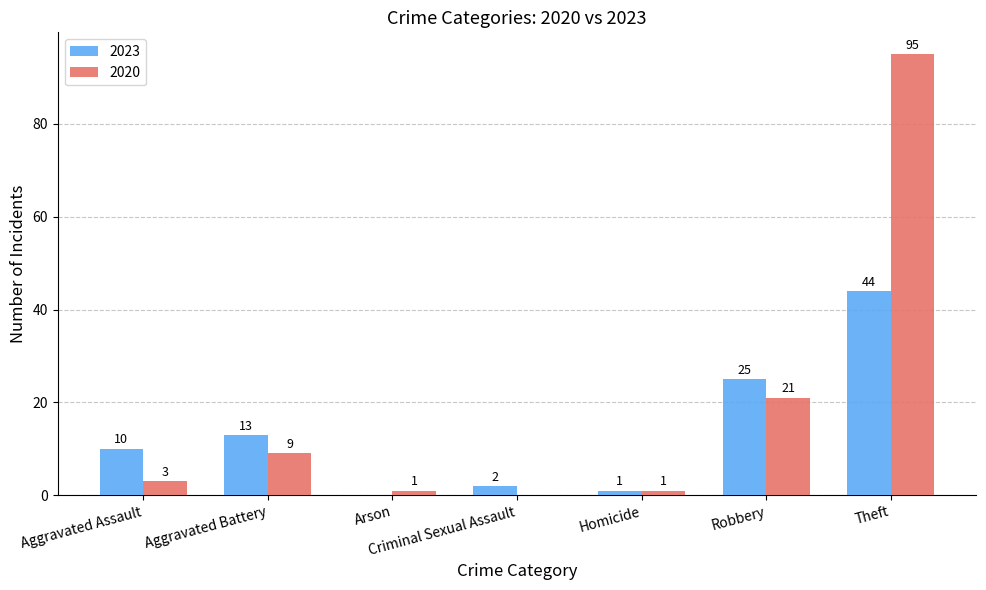

At which category is the sum across all series the highest?

Theft